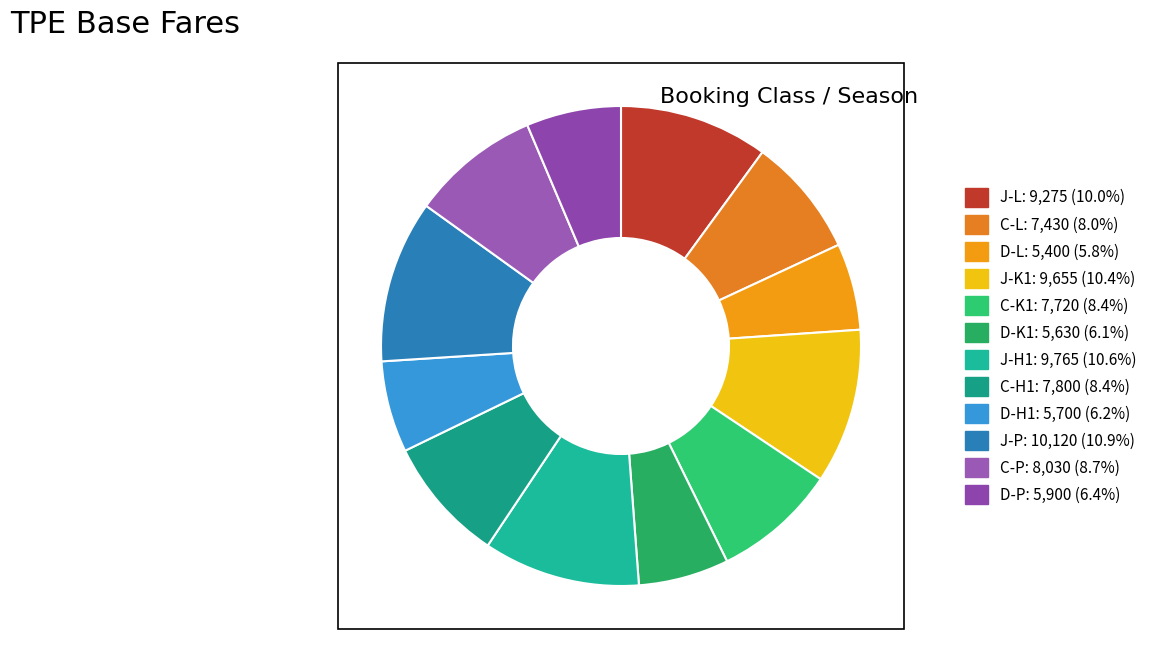

The D-K1 slice represents 13% of the pie. True or false?

False